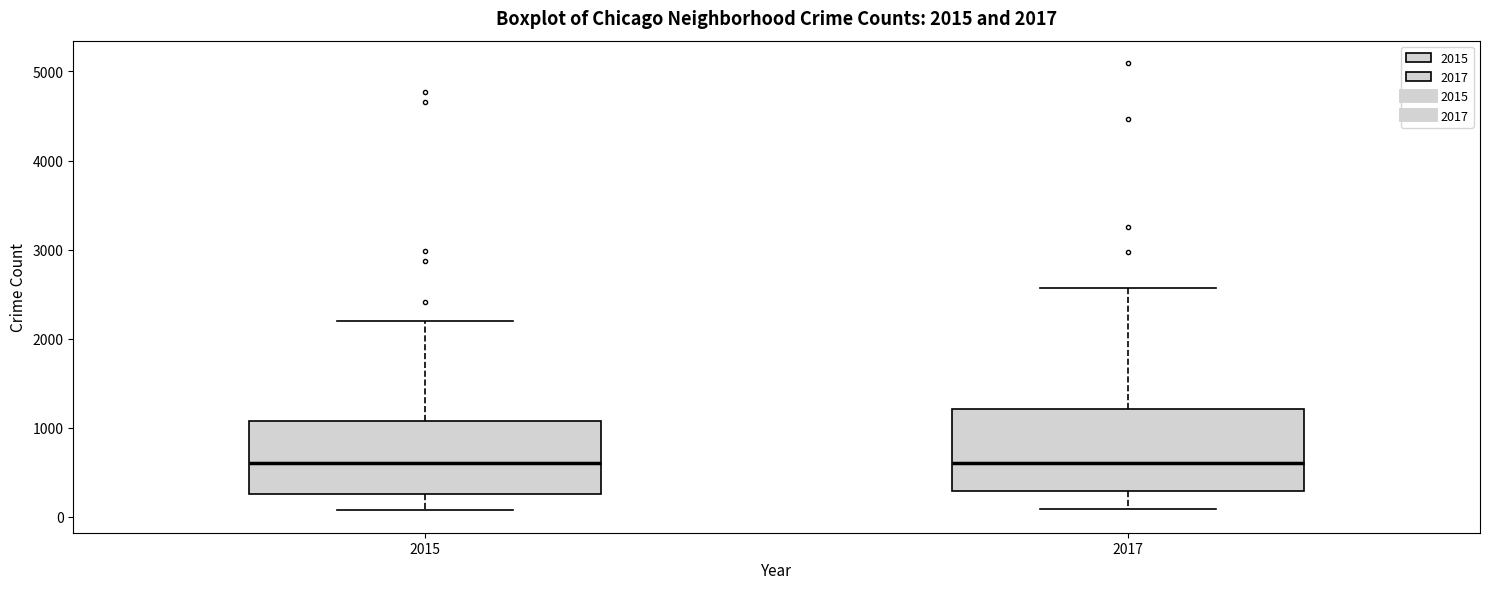

Which box is the tallest, from its lower edge to its upper edge?

2017